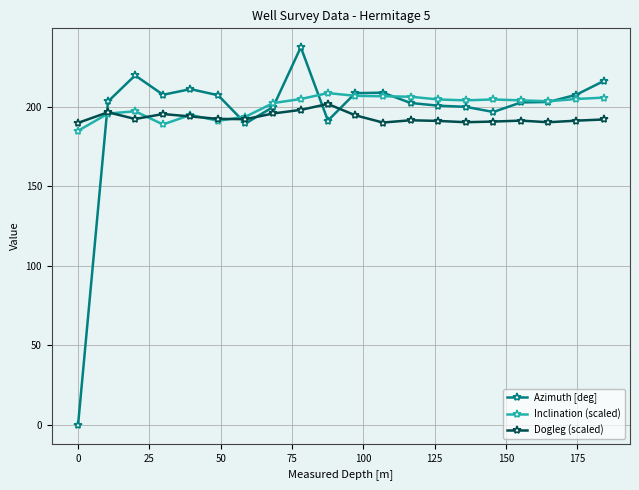

What is the value of the Inclination (scaled) point at the 2nd from the left?

195.9